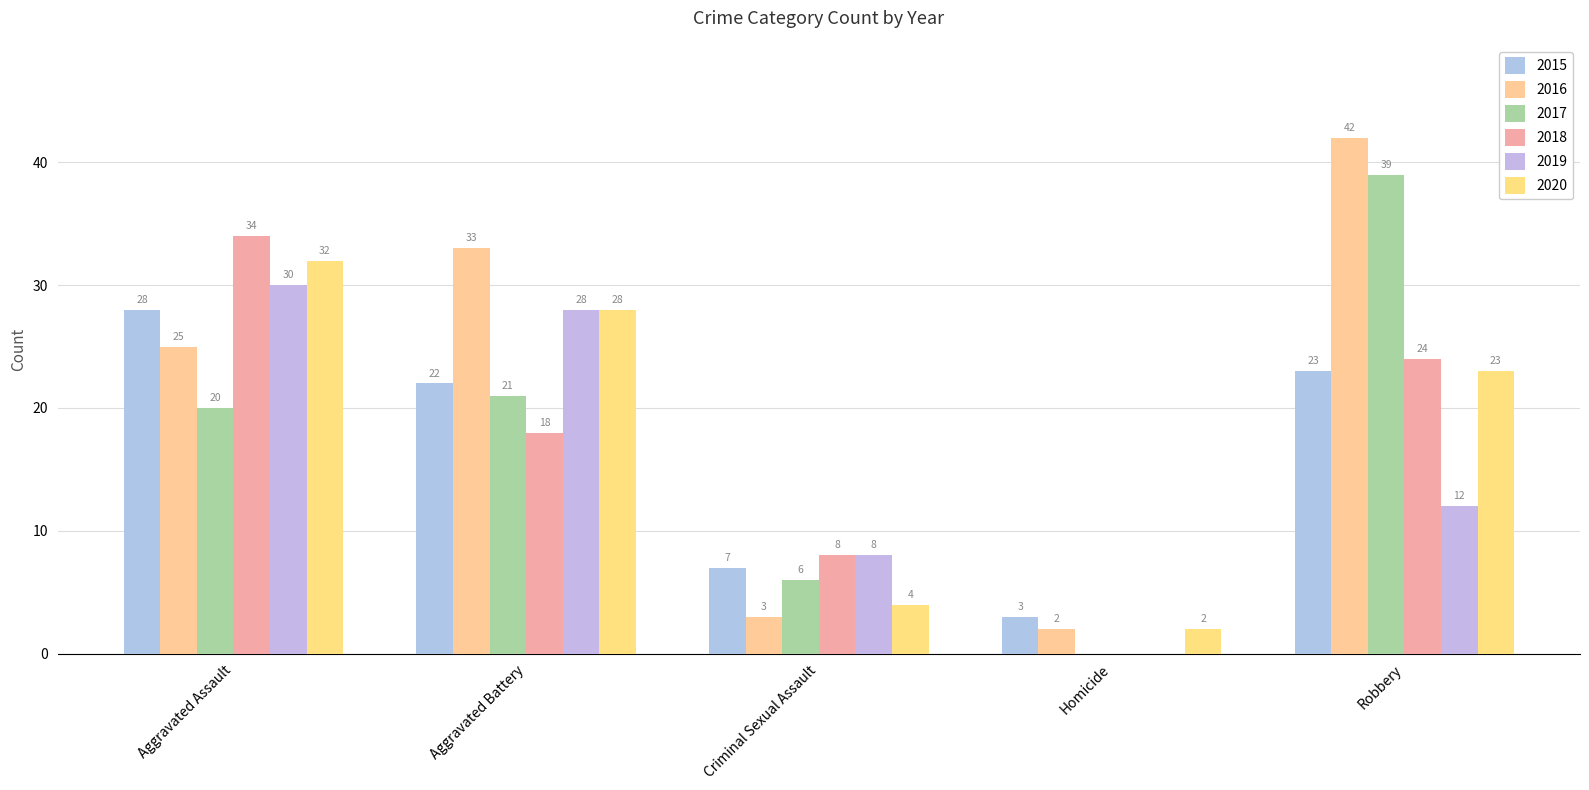

At which category does the chart reach its minimum across all series?

Homicide